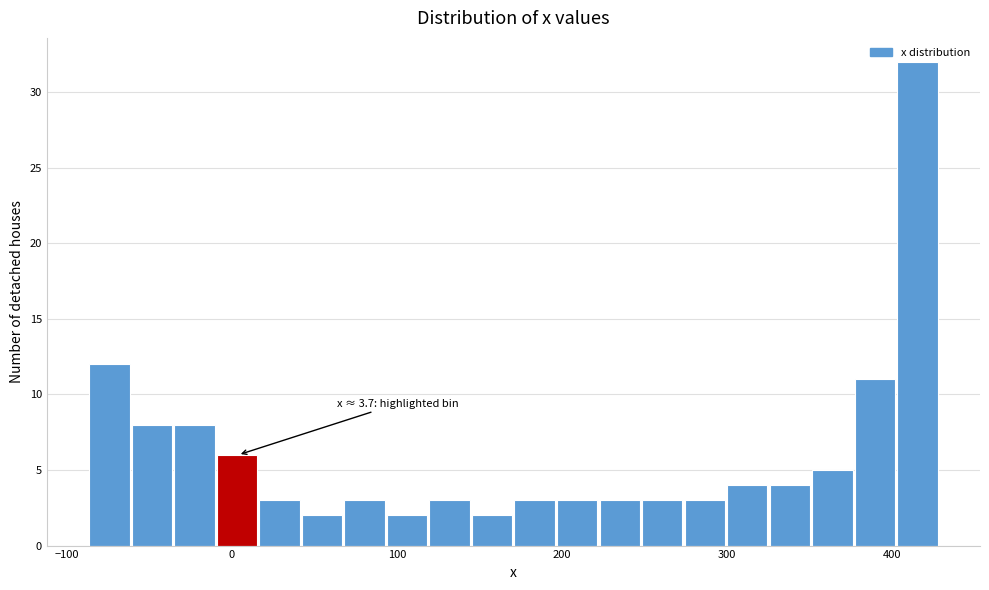

Read against the x-axis, roughly where is the centre of the tallest bar?

420